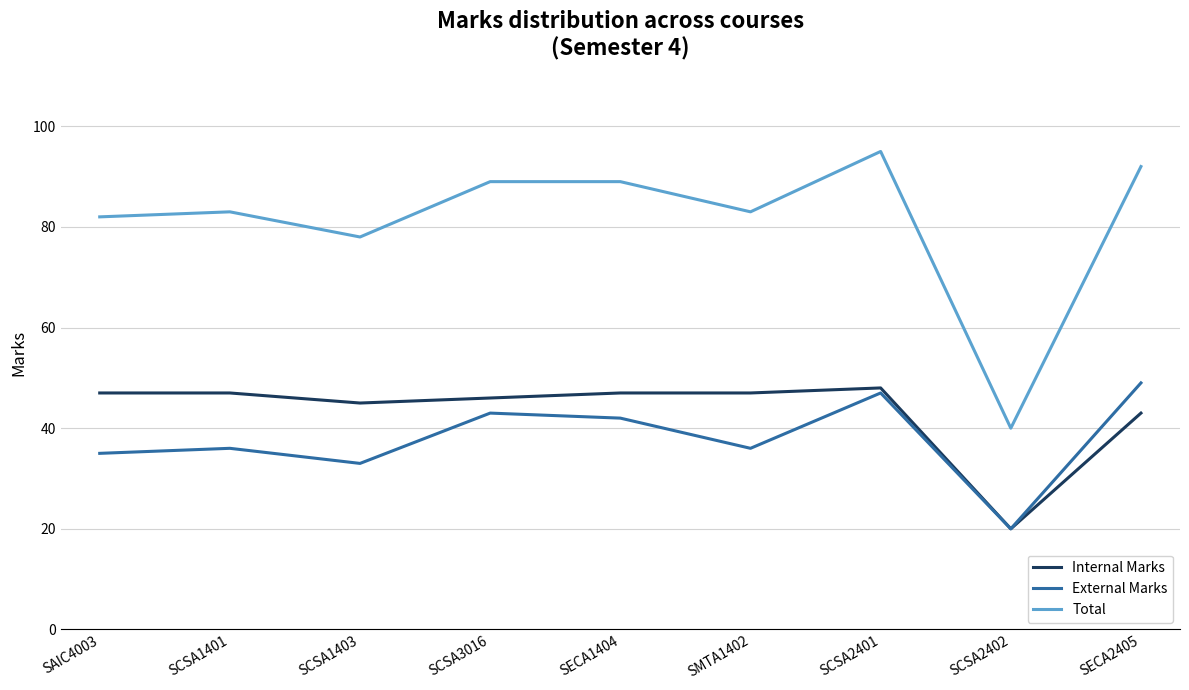

What position from the left is SMTA1402?

6